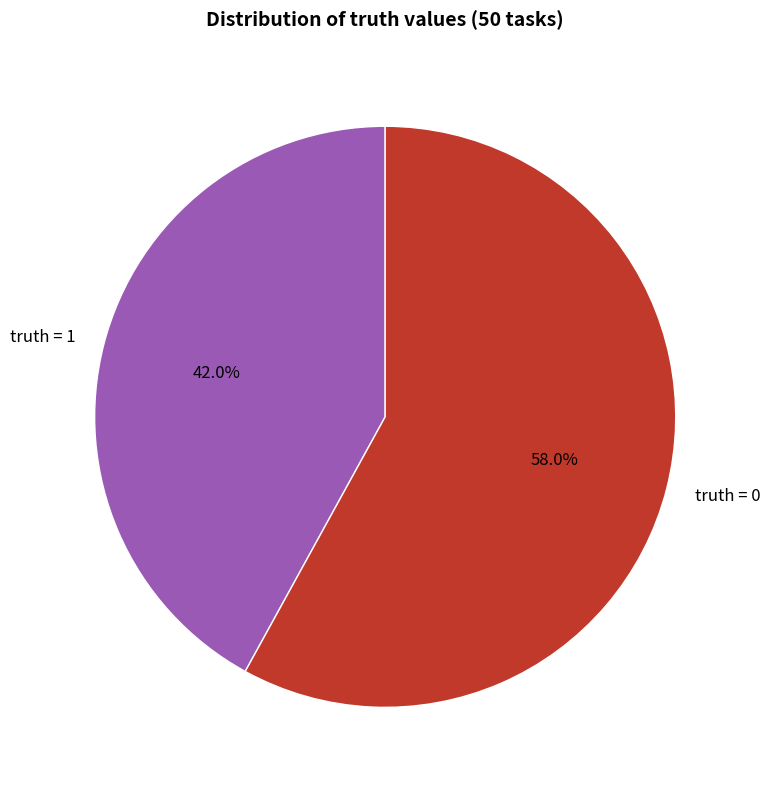

Approximately how many times larger is the value at truth = 1 compared to truth = 0?

0.7